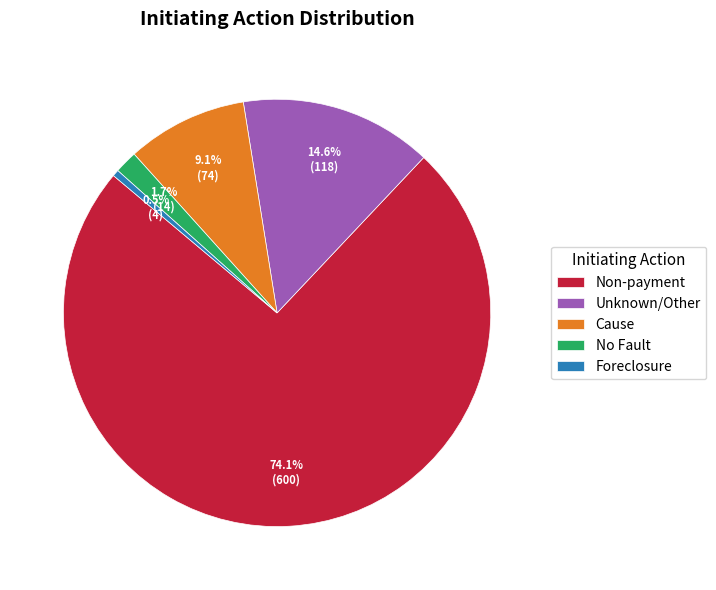

Which category accounts for the majority?

Non-payment